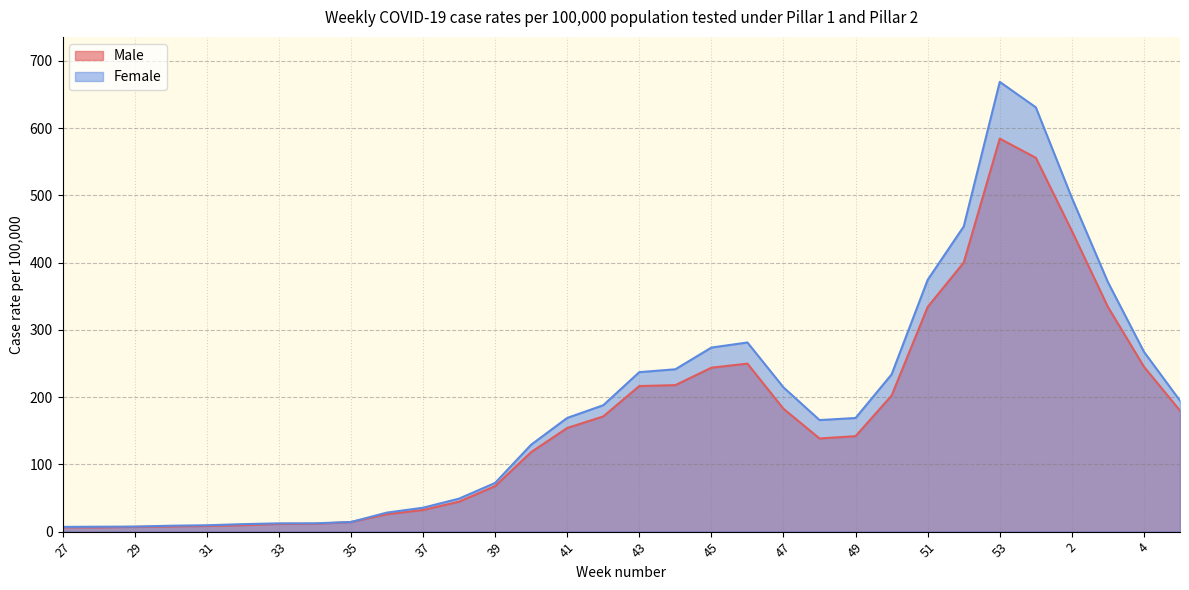

What is the difference between the highest and lowest values at 23?

31.4